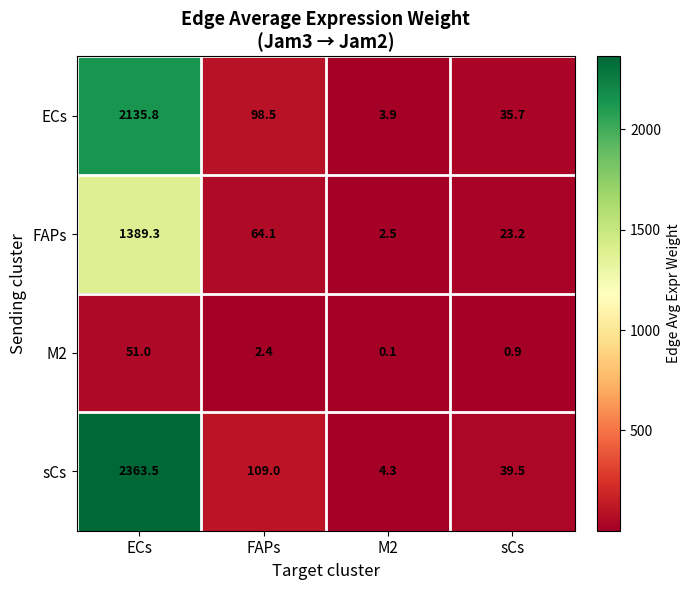

What is the spread (max minus min) of values at M2?

4.2